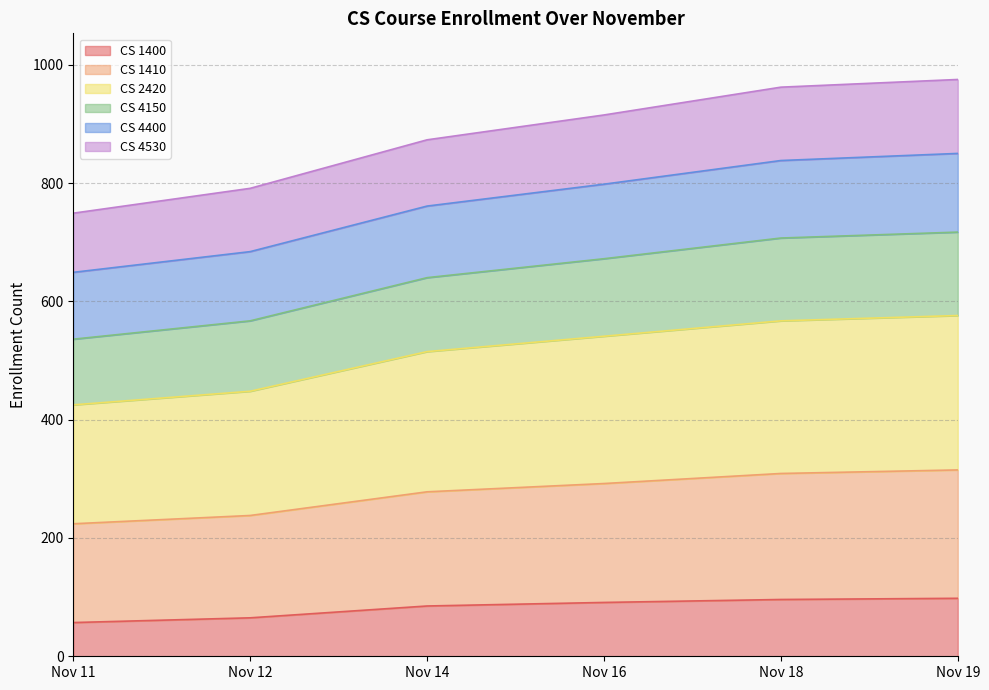

What is the maximum value for CS 1400?

98